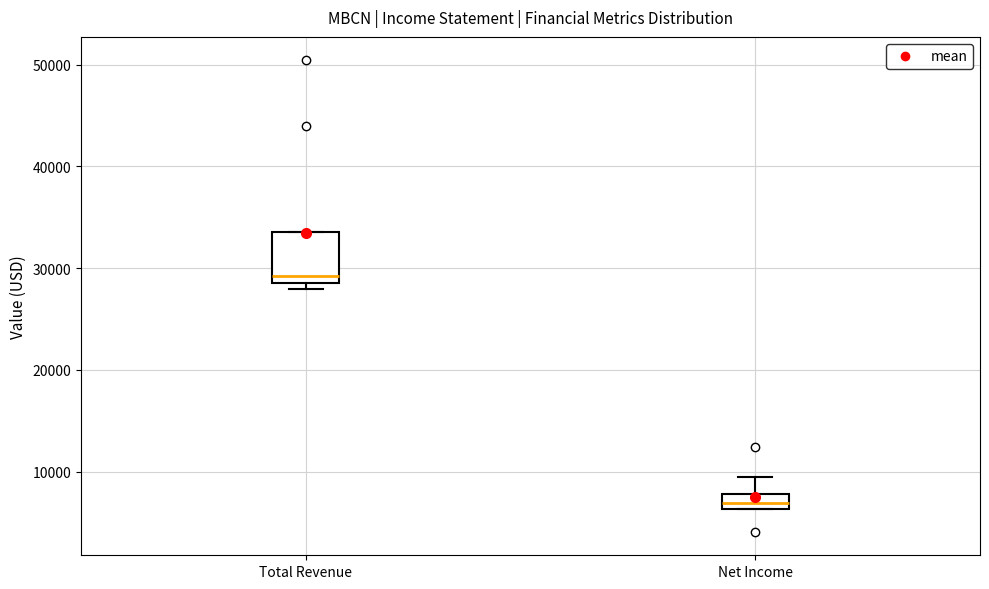

Which box has the lowest median line?

Net Income